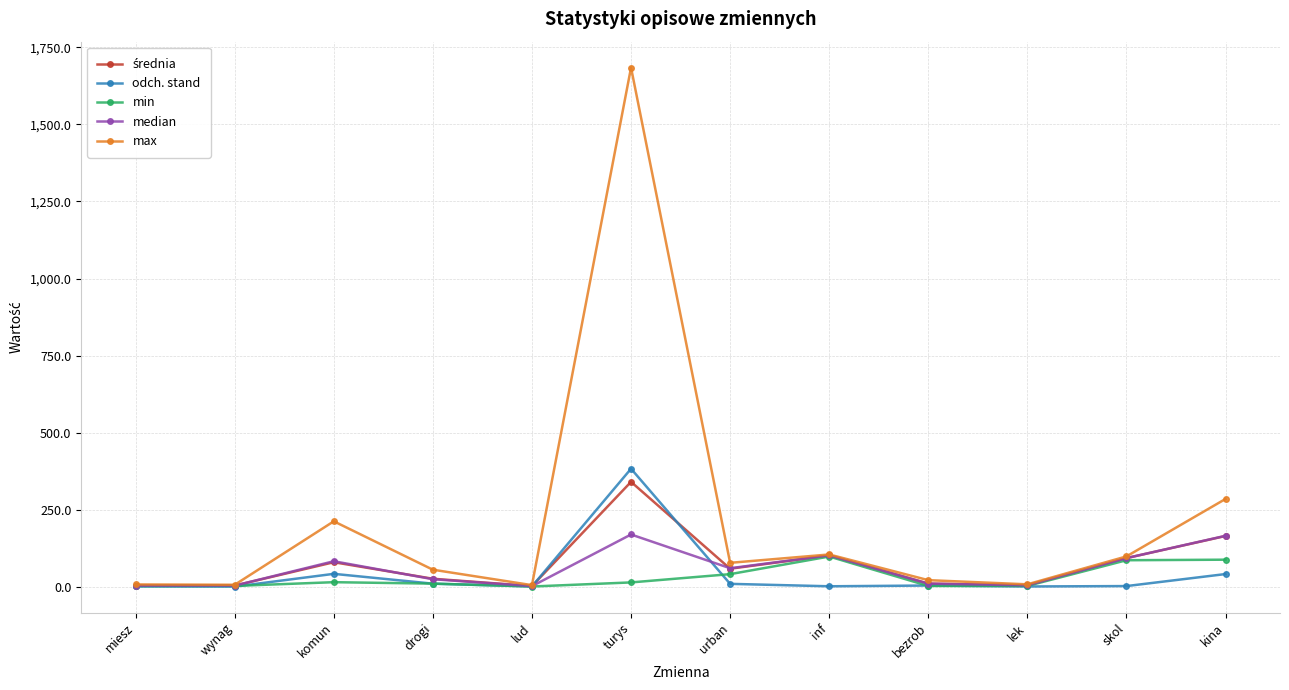

What is the label of the 4th point from the left?

drogi